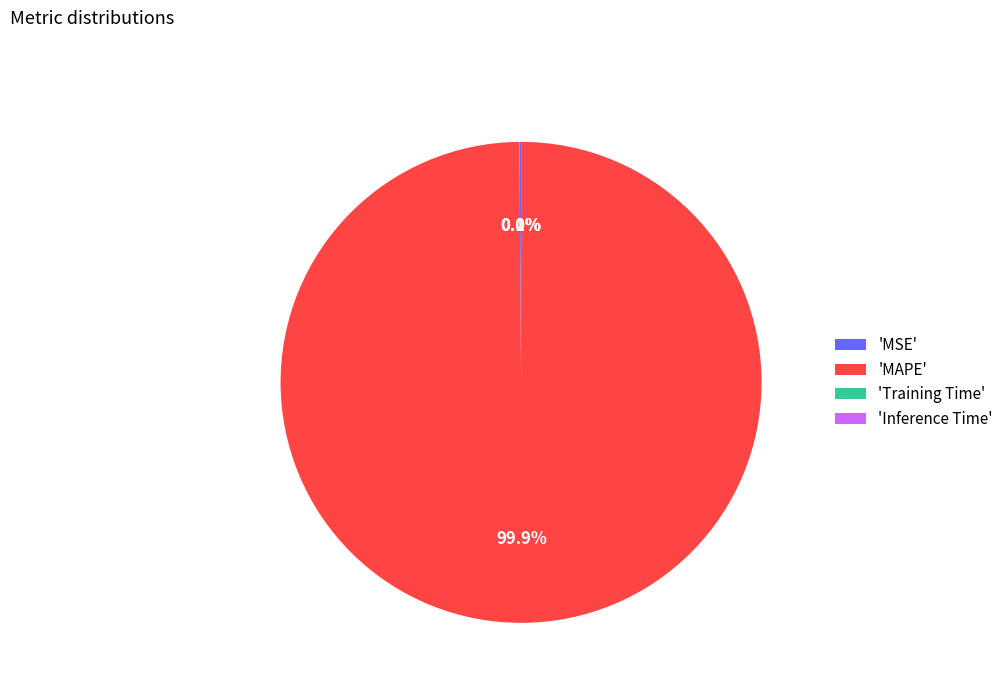

What is the largest slice in the pie chart?

'MAPE'